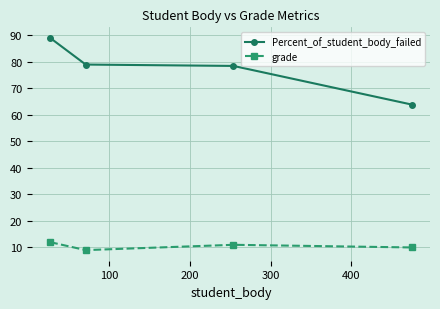

True or false: grade has more than 2 points higher than both neighbors.

False